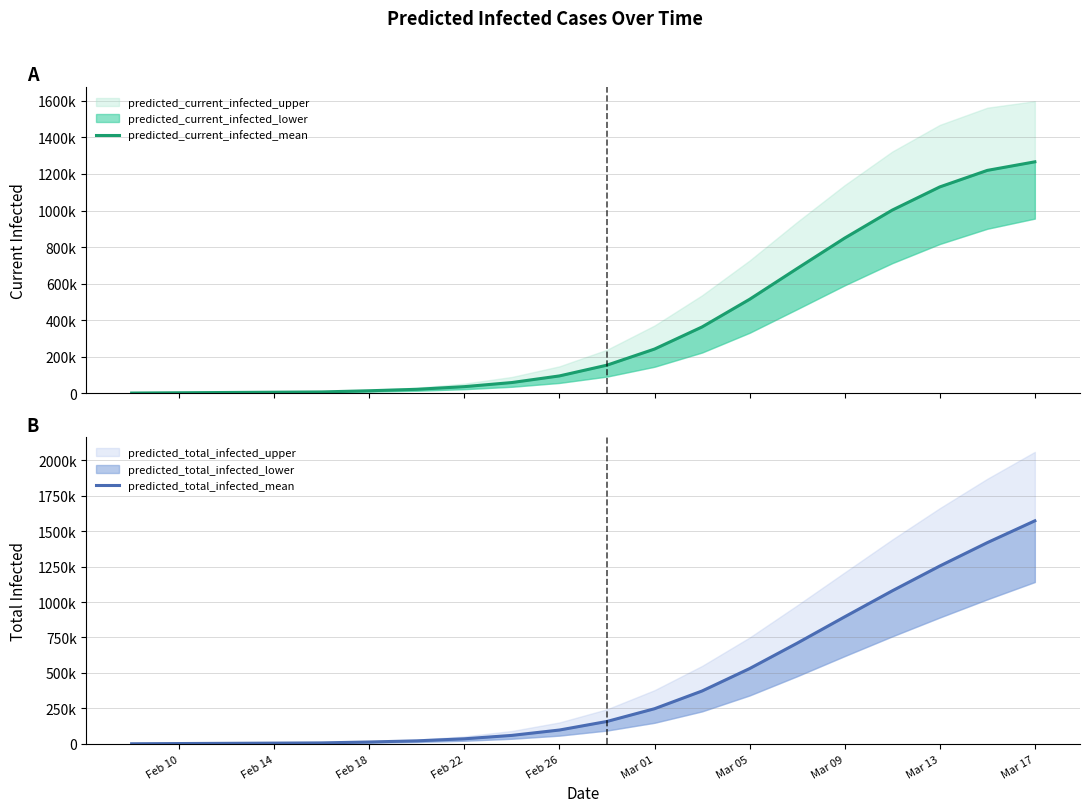

Is it true that predicted_total_infected_mean equals 4555 at Feb 18?

False